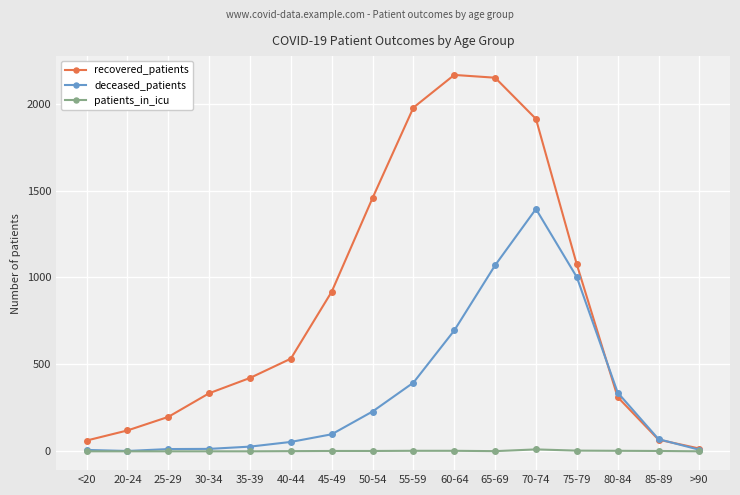

The recovered_patients series shows 334 at 30-34. True or false?

True